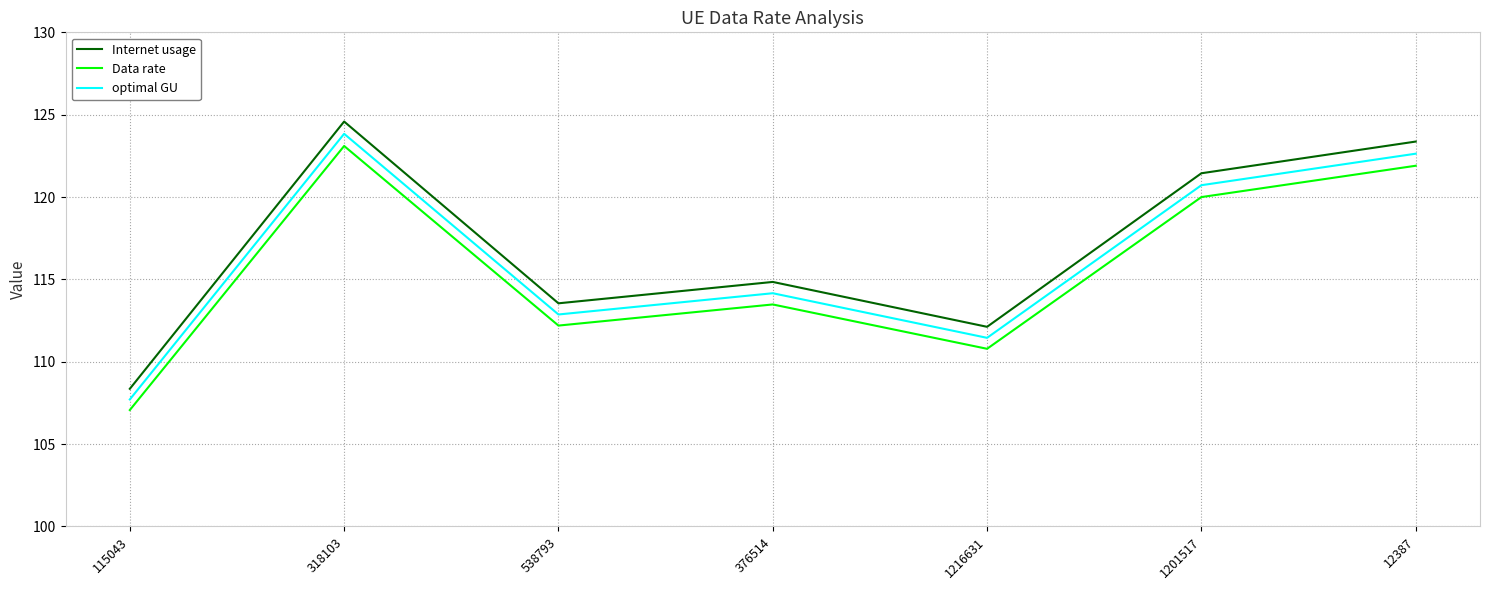

True or false: Internet usage has a value of 32.7 at 12387.

False